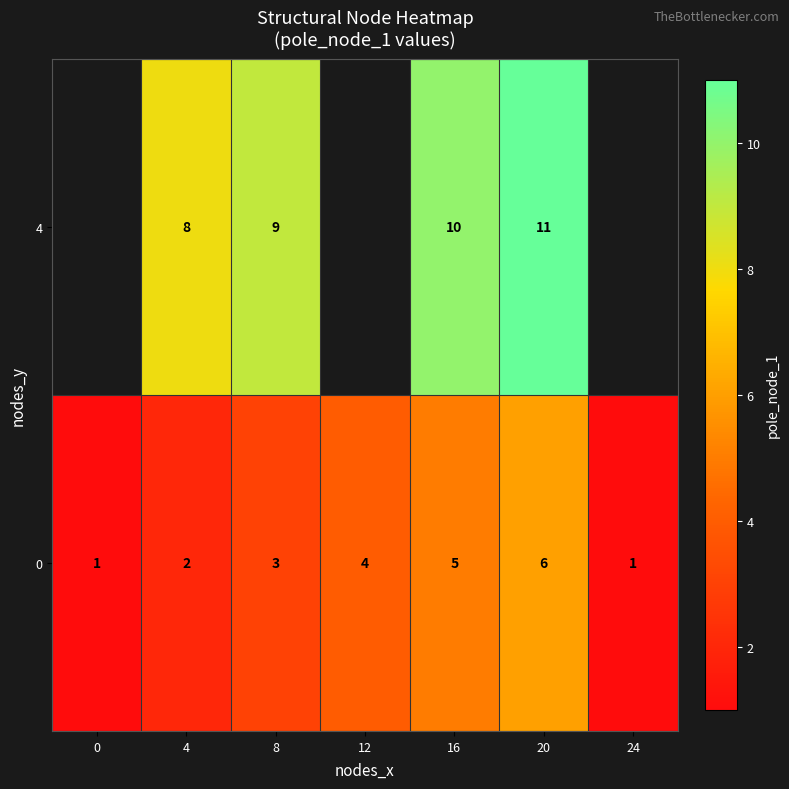

What is the difference between the 0 values at 24 and 12?

3